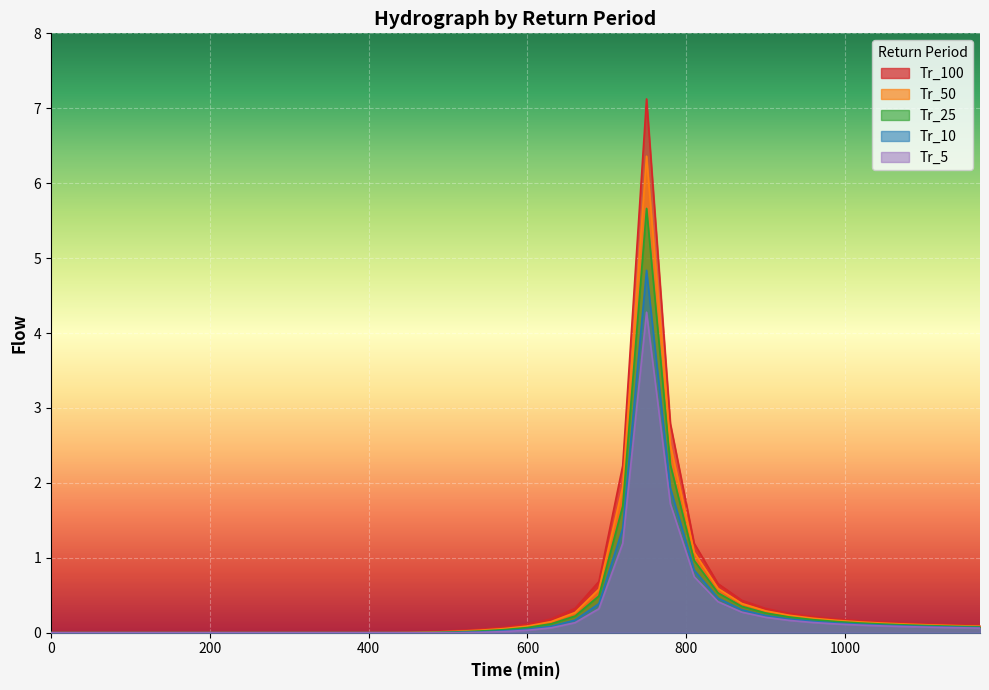

How many series are shown in this chart?

5